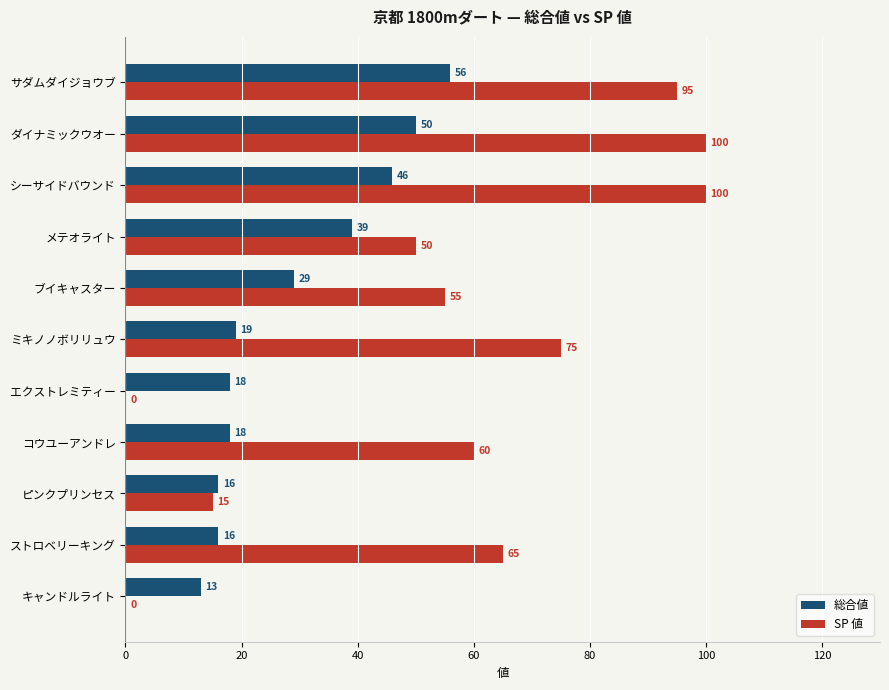

At which label is SP 値 closest to 50?

メテオライト